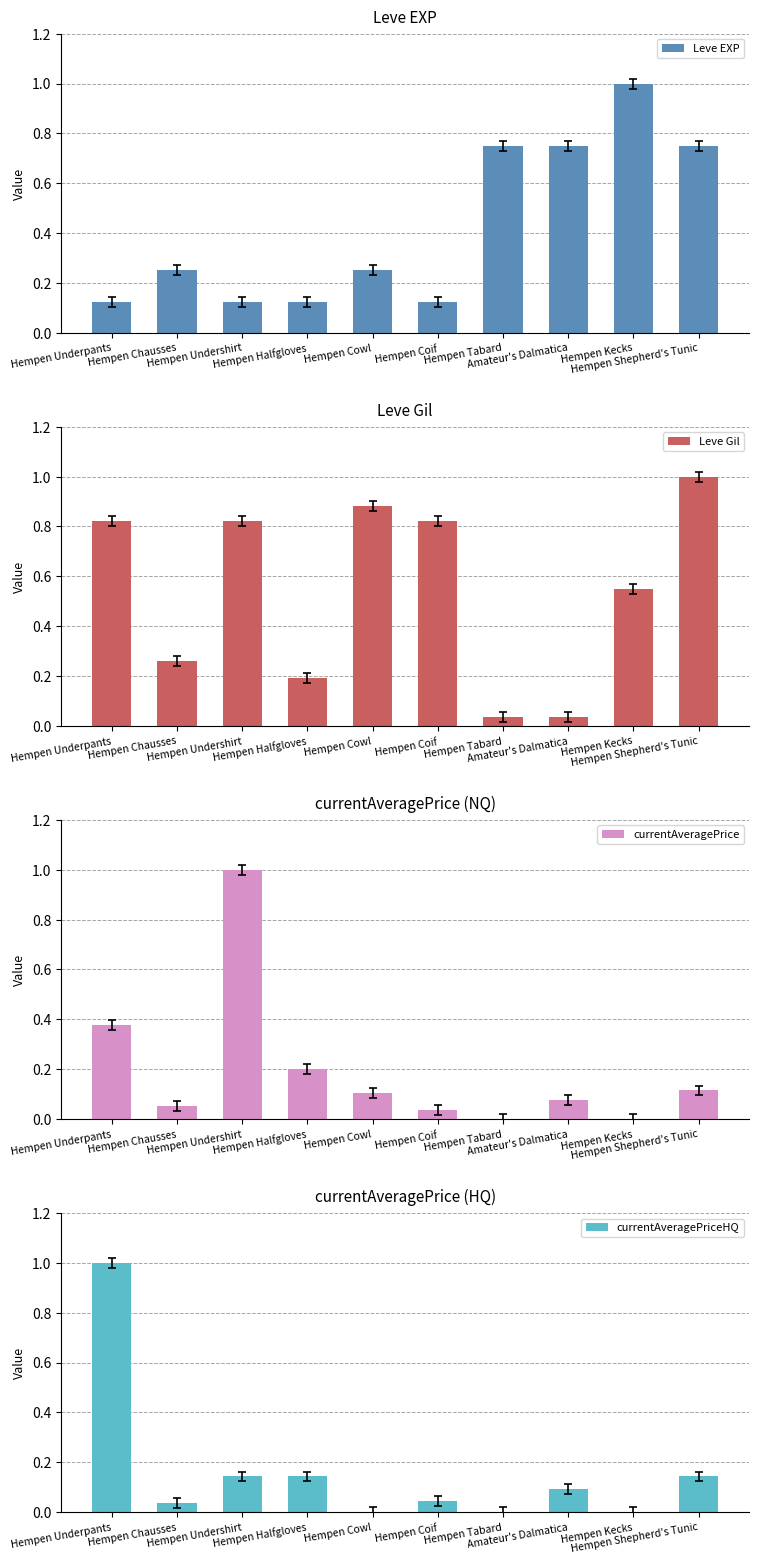

What is the label of the 7th bar from the left?

Hempen Tabard